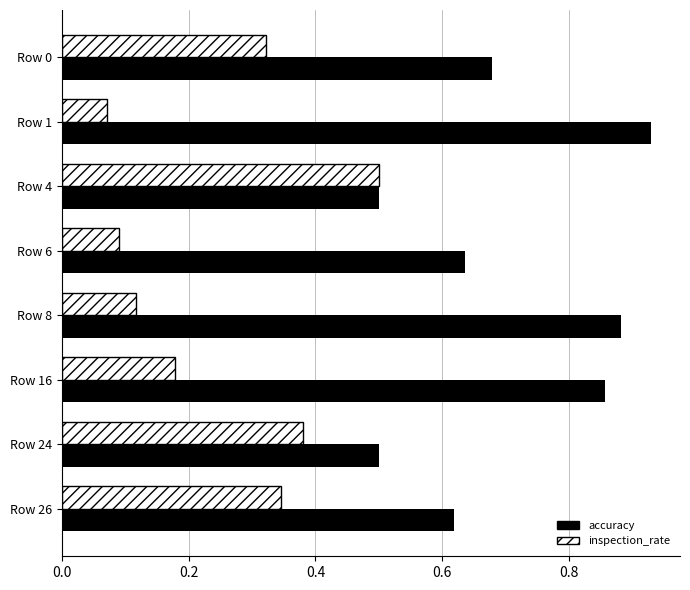

Which series changed the most between Row 1 and Row 24?

accuracy